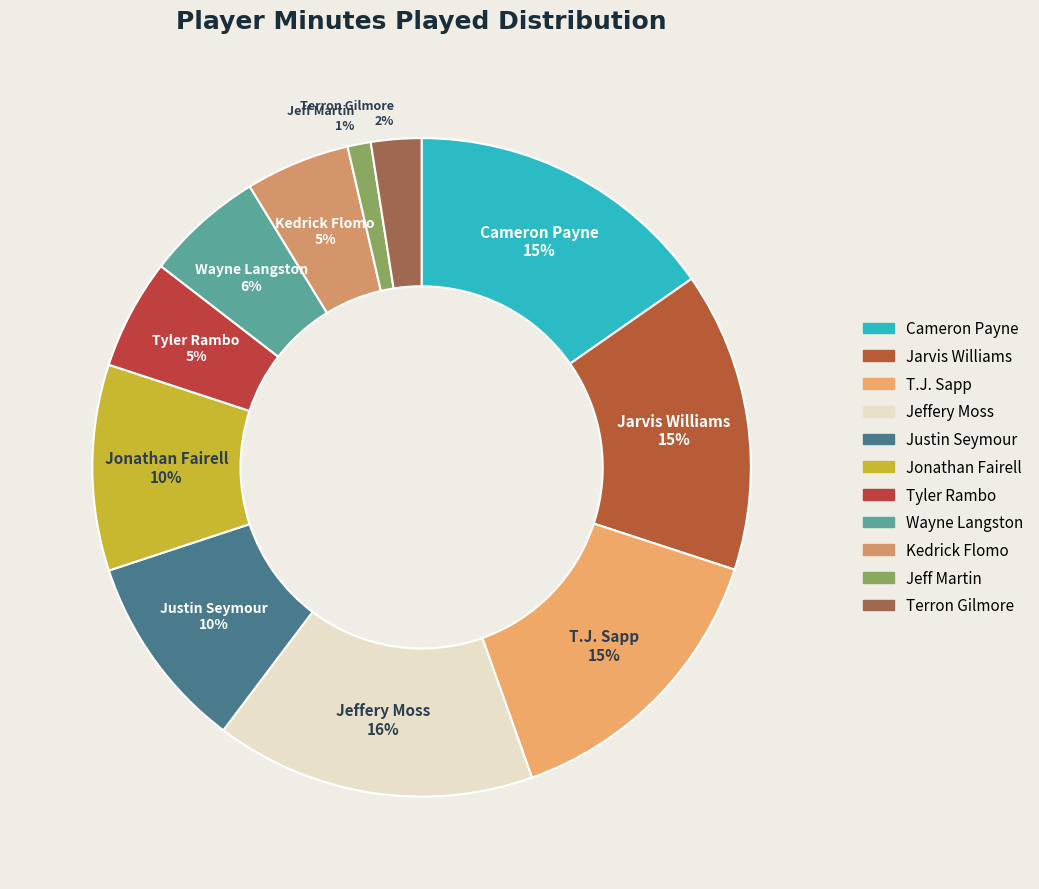

Is the sum of Jarvis Williams and Wayne Langston greater than half?

No